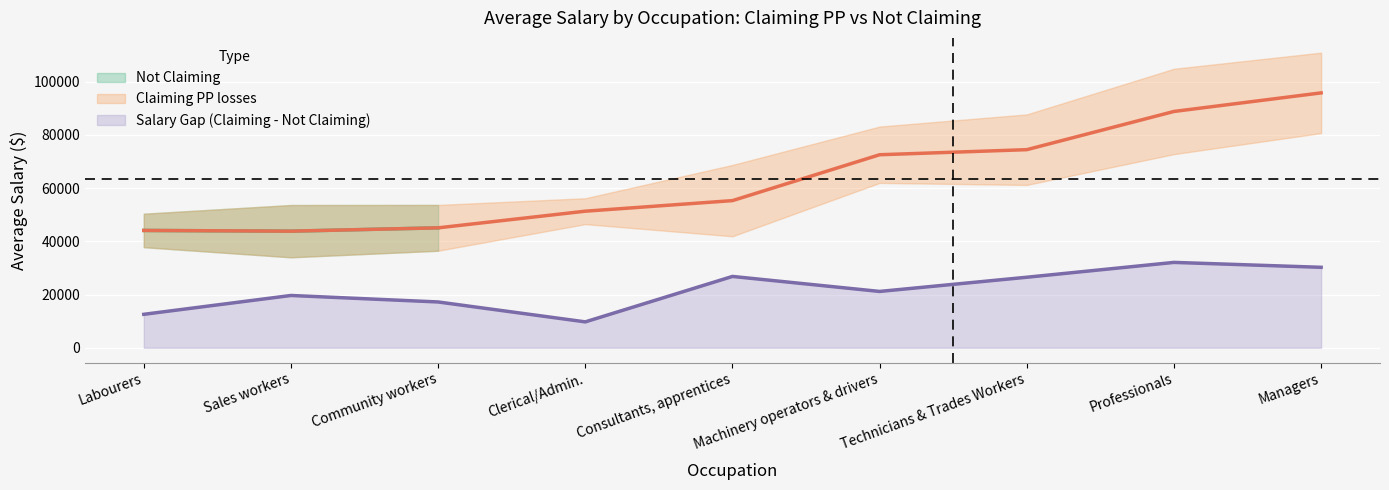

Reading left to right, transcribe all the data shown in this chart.

Labourers=44084.8	Sales workers=43811.0	Community workers=45062.7	Clerical/Admin.=51317.4	Consultants, apprentices=55291.5	Machinery operators & drivers=72529.5	Technicians & Trades Workers=74432.4	Professionals=88790.8	Managers=95771.9